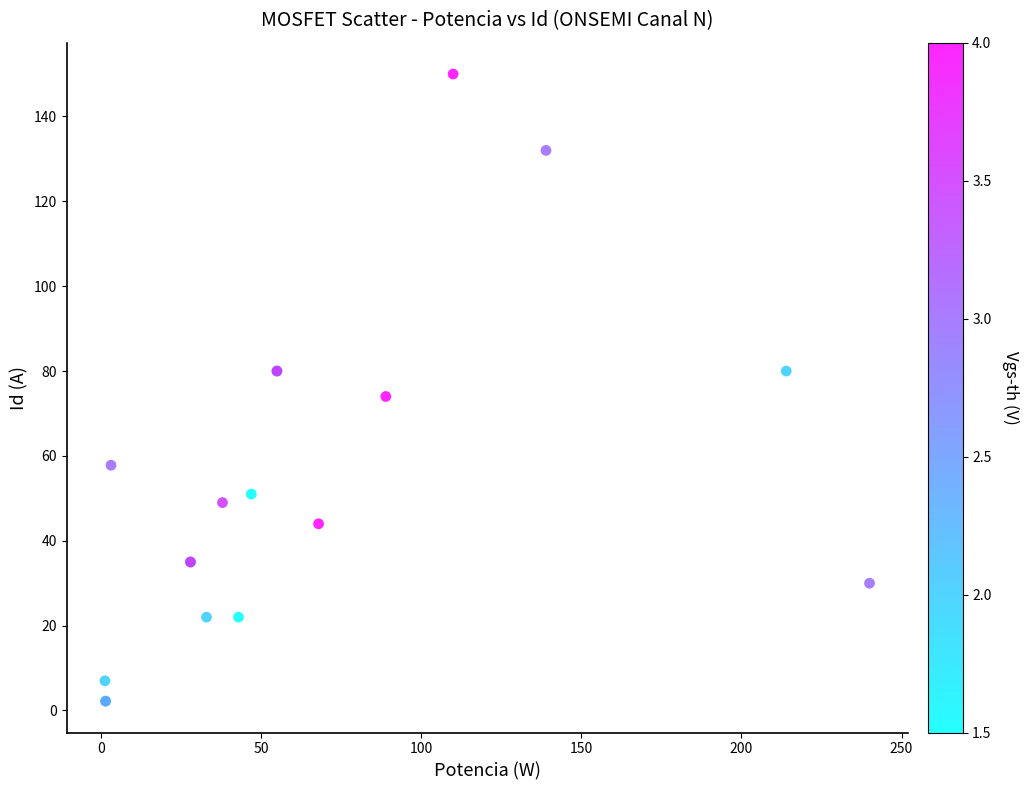

What Y value in the scatter plot is closest to 76?

74.0